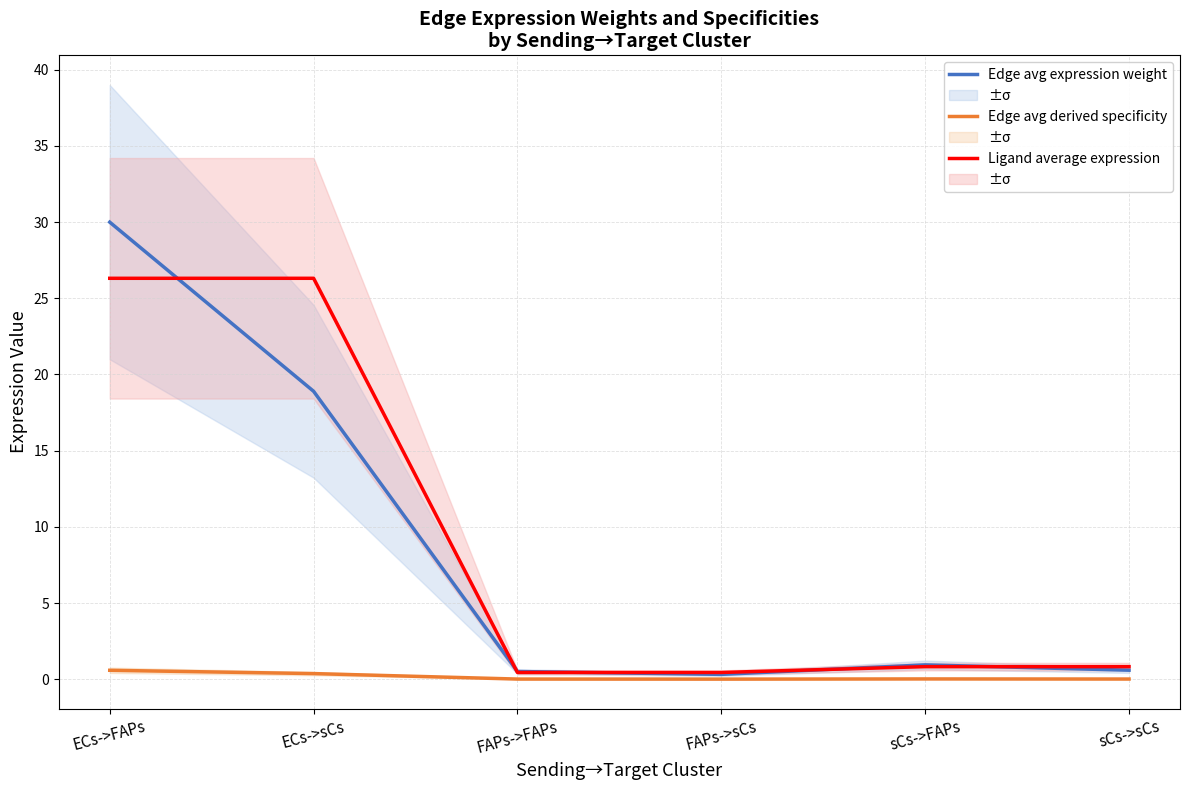

How many lines are shown in the chart?

3